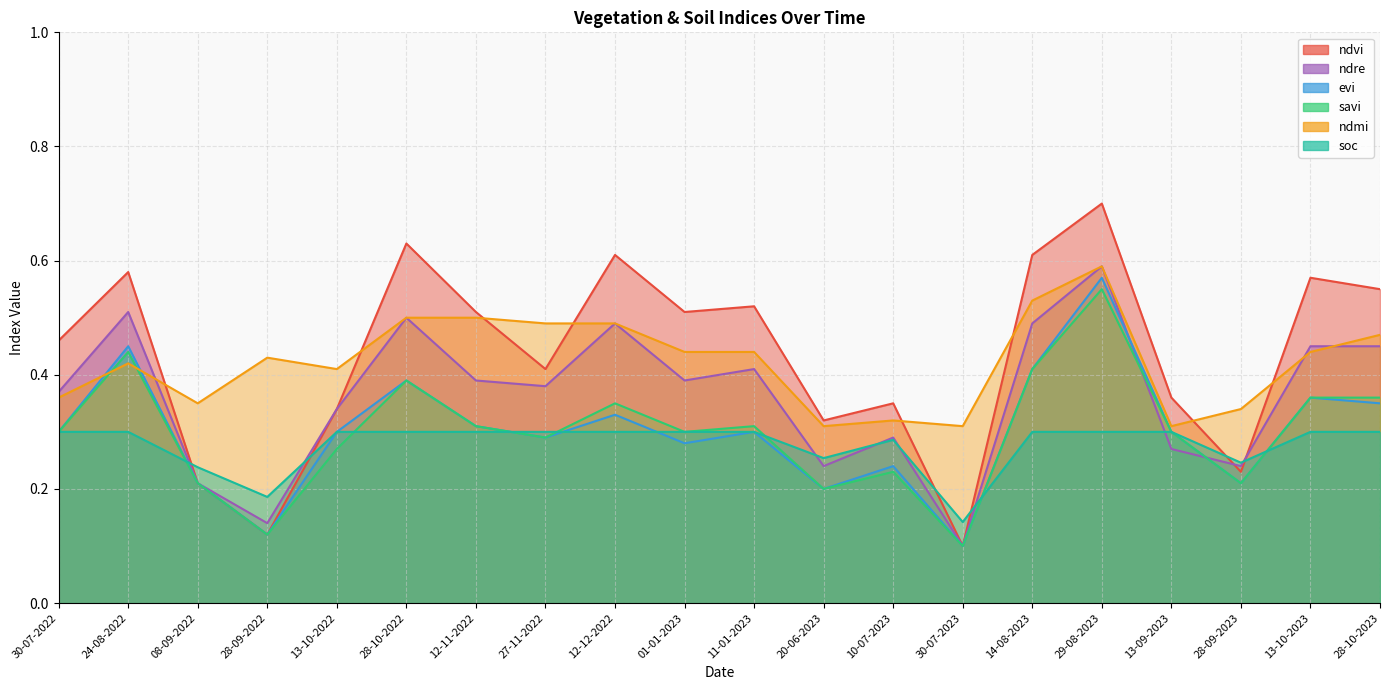

Which label corresponds to the smallest value in the chart?

30-07-2023